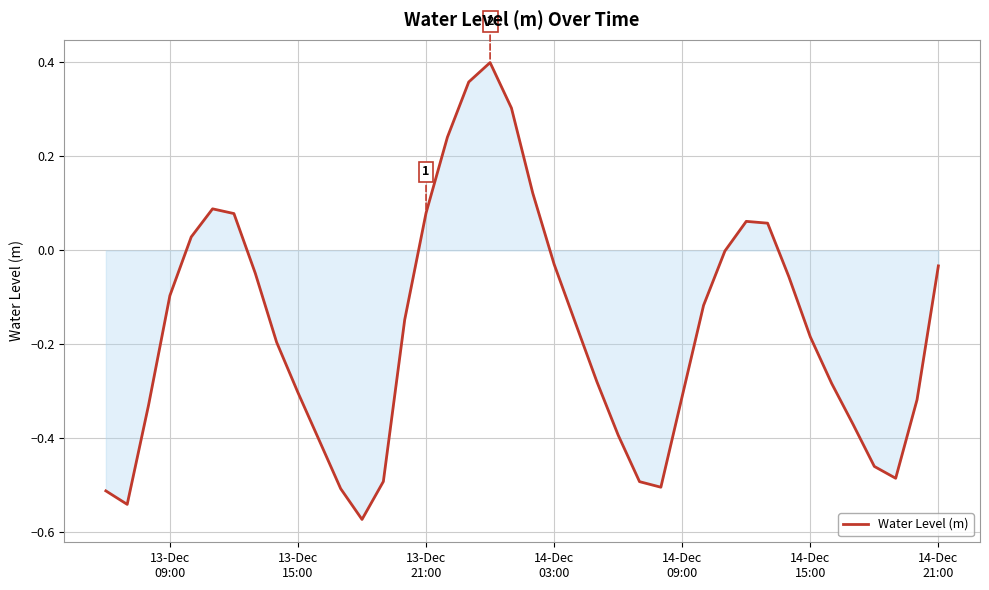

What is the difference between the maximum and minimum values?

1.0